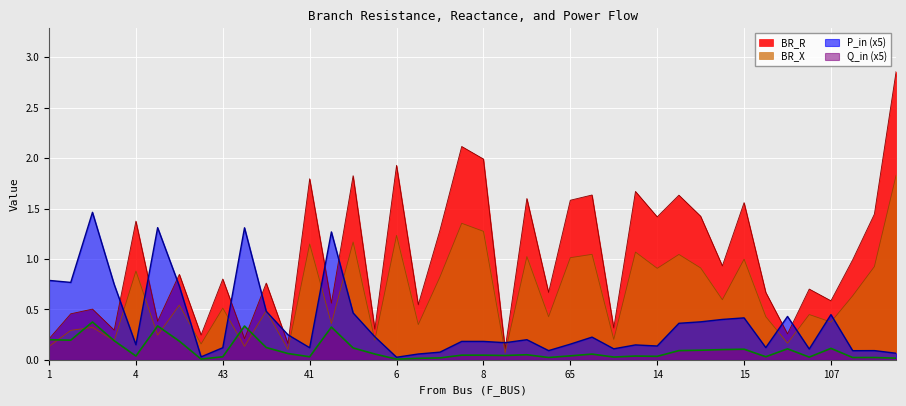

Rank the series by their average value, from lowest to highest.

Q_in (x5), P_in (x5), BR_X, BR_R